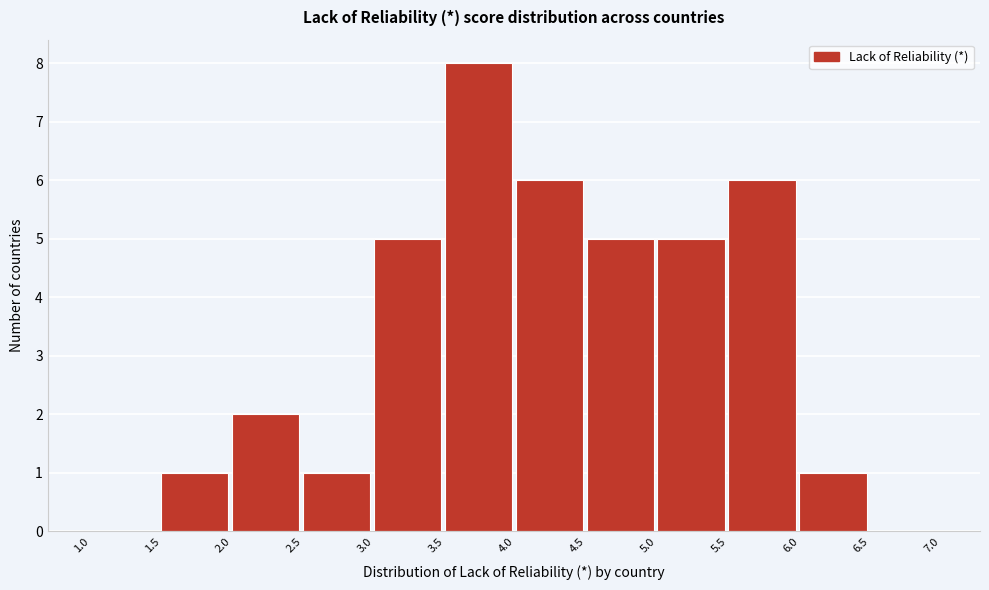

Over which range of the x-axis is the bar tallest?

3.5 to 4.0